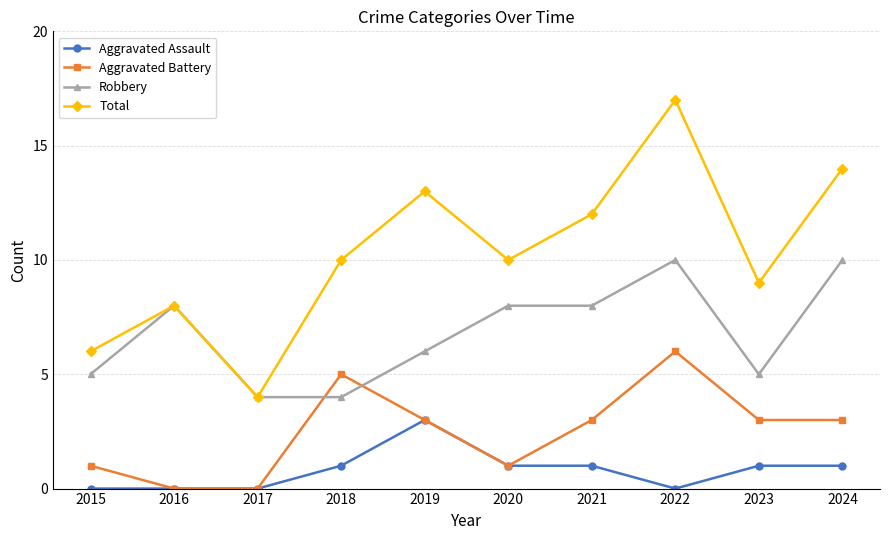

Reading right to left, transcribe all the data shown in this chart.

Aggravated Assault: 2024=1	2023=1	2022=0	2021=1	2020=1	2019=3	2018=1	2017=0	2016=0	2015=0
Aggravated Battery: 2024=3	2023=3	2022=6	2021=3	2020=1	2019=3	2018=5	2017=0	2016=0	2015=1
Robbery: 2024=10	2023=5	2022=10	2021=8	2020=8	2019=6	2018=4	2017=4	2016=8	2015=5
Total: 2024=14	2023=9	2022=17	2021=12	2020=10	2019=13	2018=10	2017=4	2016=8	2015=6